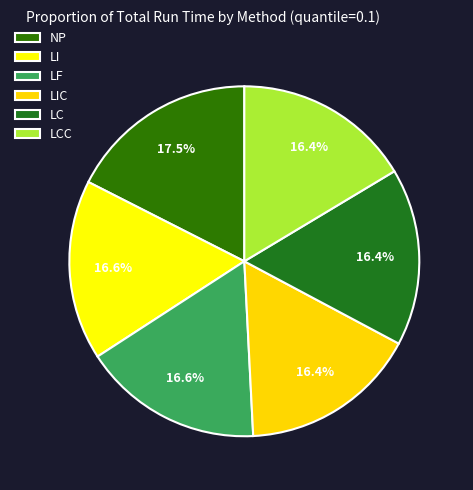

To the nearest percent, what portion does LC represent?

16%